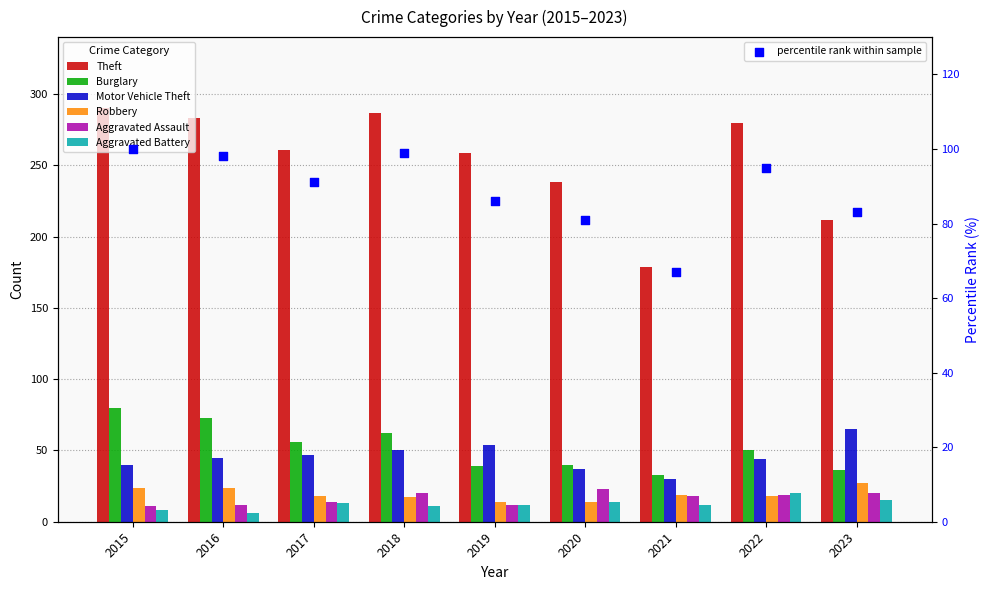

Which series reaches the maximum Y coordinate?

Theft